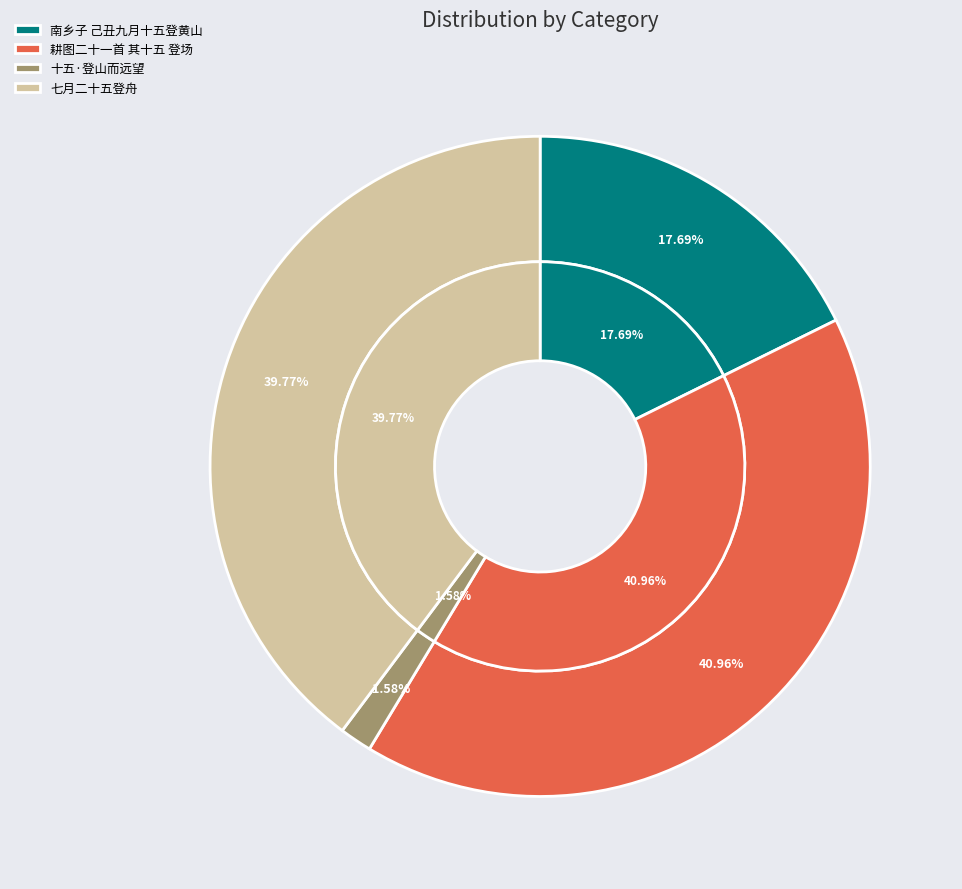

Combined, do 耕图二十一首 其十五 登场 and 南乡子 己丑九月十五登黄山 account for over 50%?

Yes